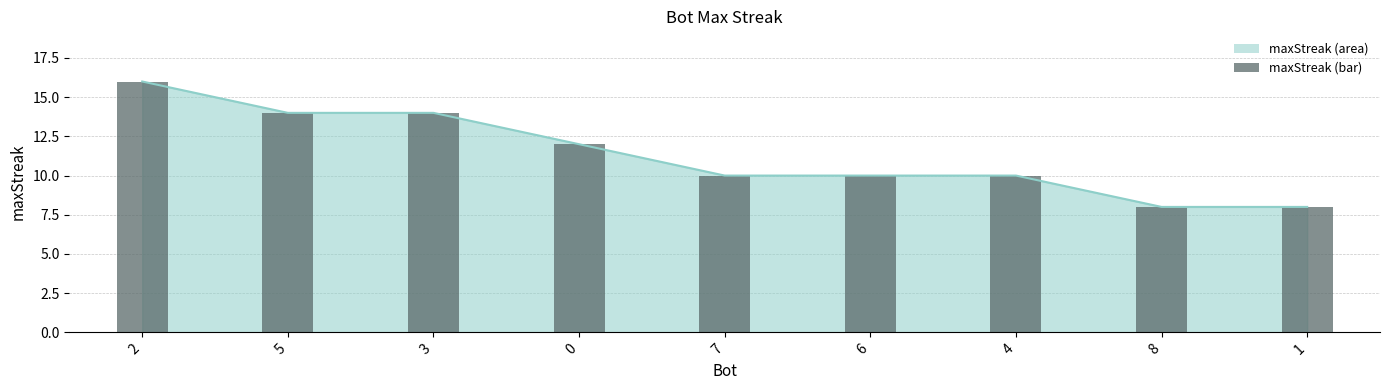

The value at 0 is 12. True or false?

True